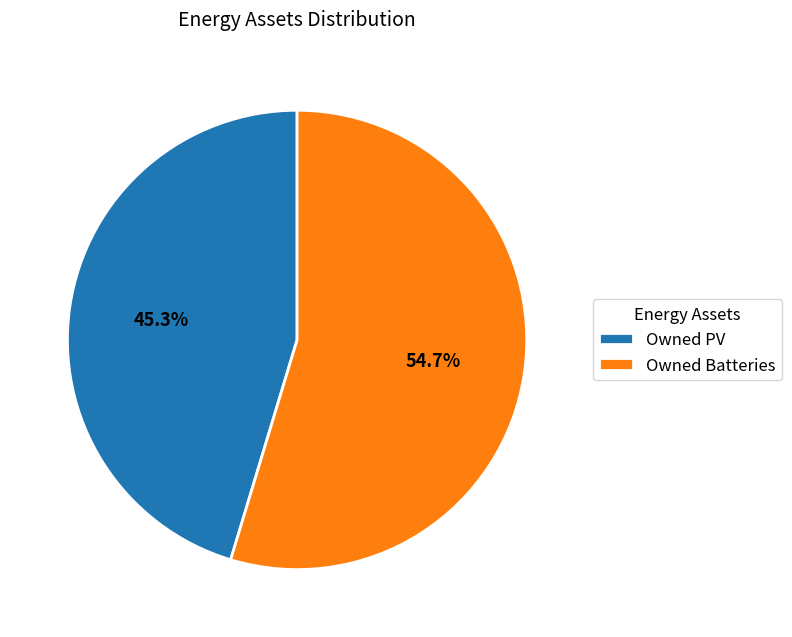

Which has a higher value, Owned PV or Owned Batteries?

Owned Batteries